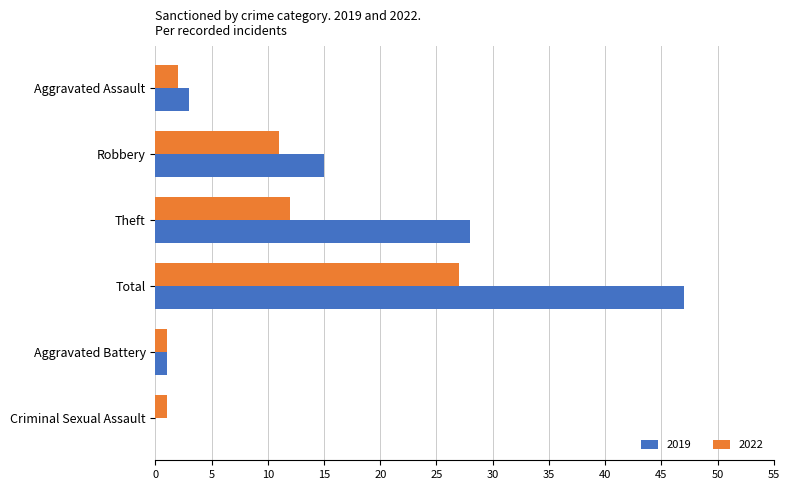

At which label is 2019 closest to 23?

Theft